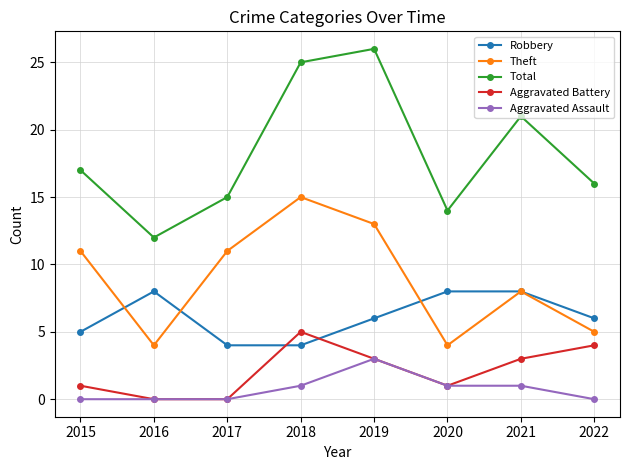

Reading left to right, extract all data points from this chart.

Robbery: 5	8	4	4	6	8	8	6
Theft: 11	4	11	15	13	4	8	5
Total: 17	12	15	25	26	14	21	16
Aggravated Battery: 1	0	0	5	3	1	3	4
Aggravated Assault: 0	0	0	1	3	1	1	0